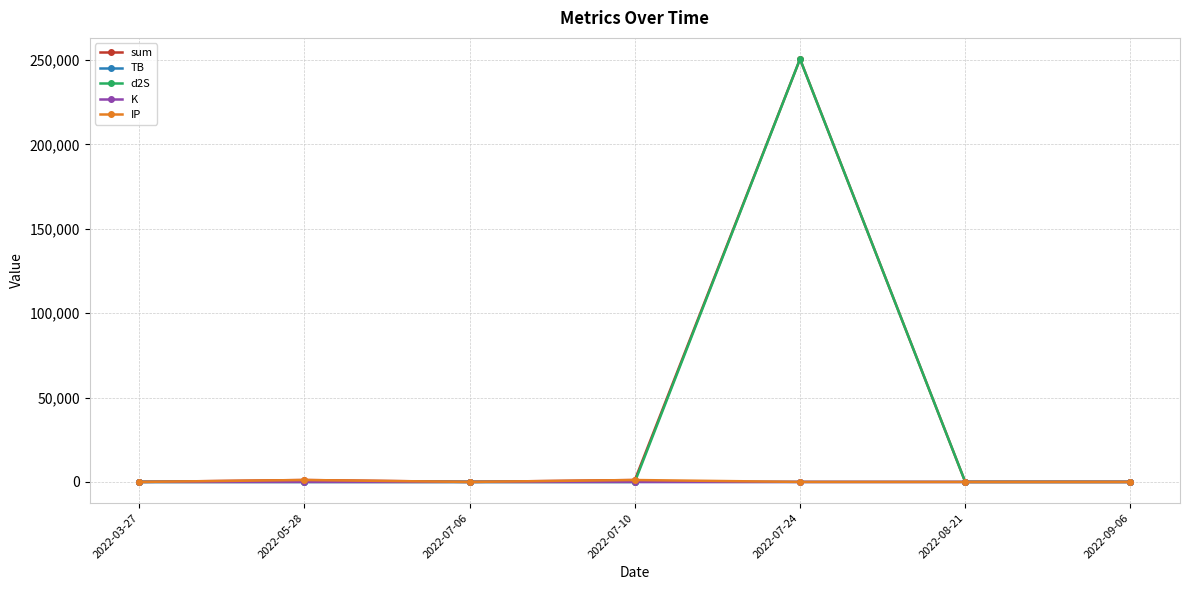

At which category is the sum across all series the highest?

2022-07-24